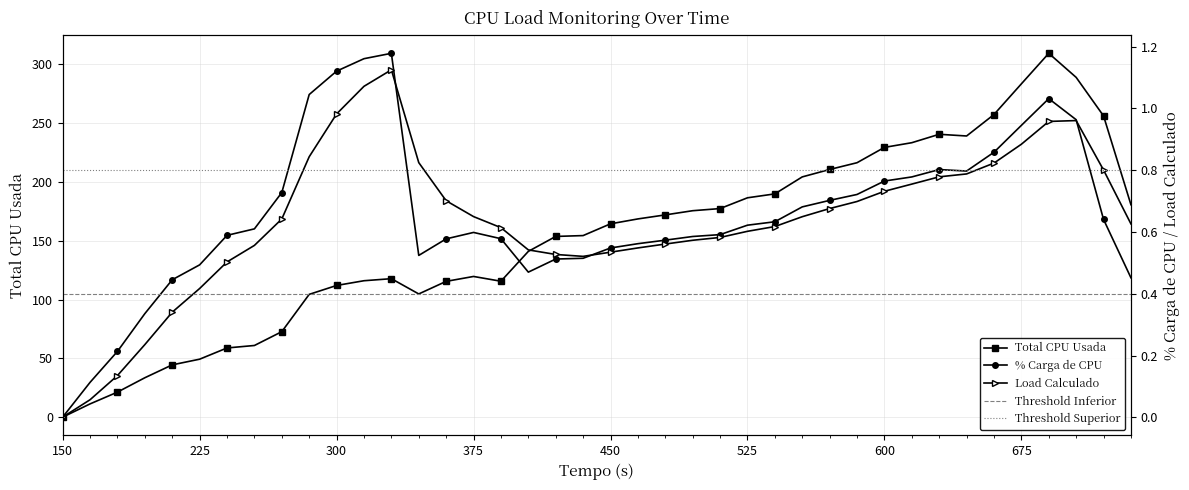

True or false: Total CPU Usada has more than 2 points higher than both neighbors.

True